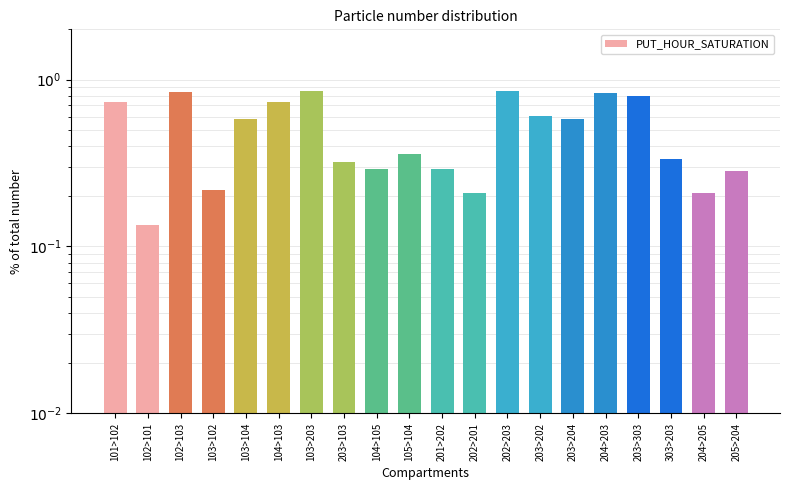

Does the chart contain stacked bars?

No